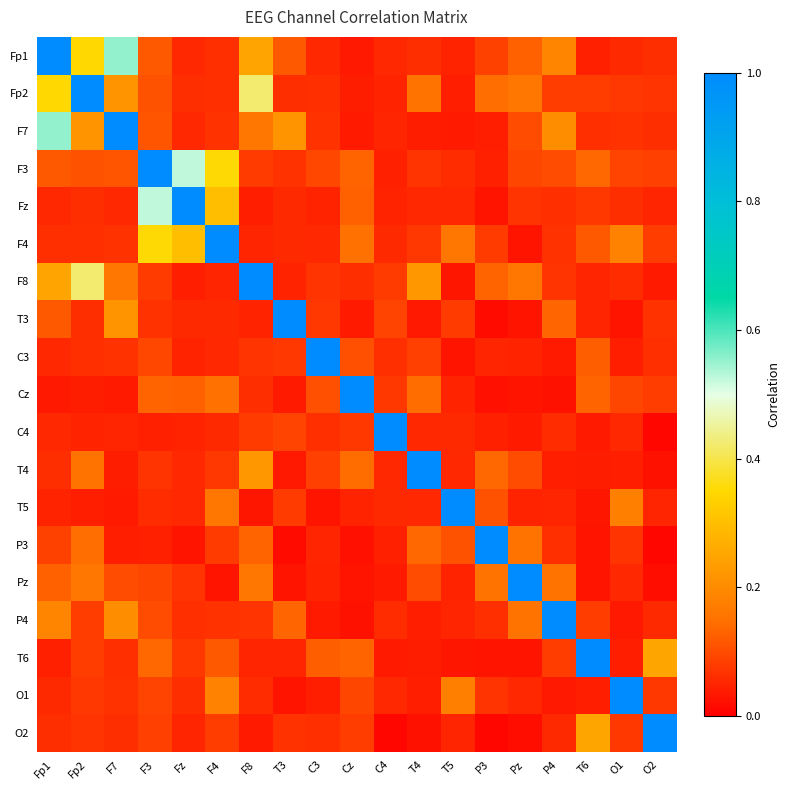

At which category is the sum across all series the highest?

Fp1